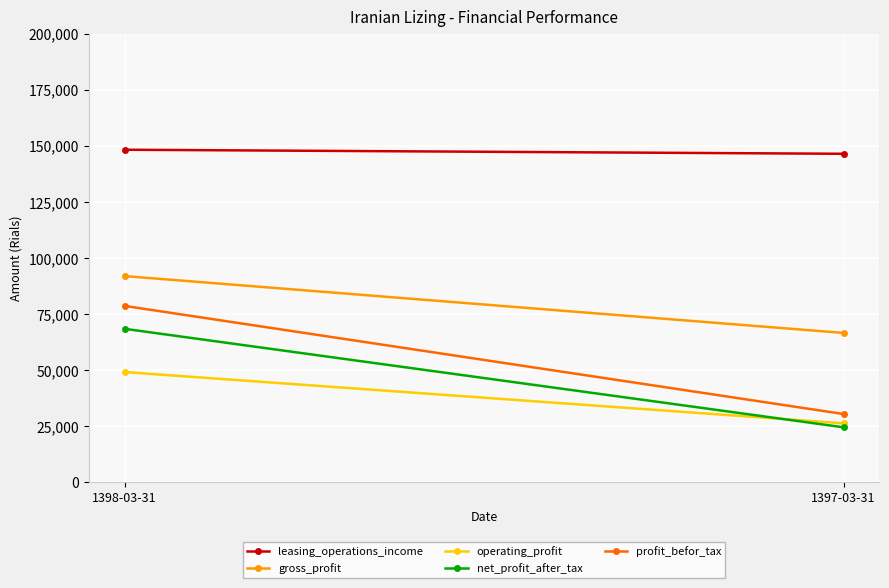

What is the label of the 2nd point from the right?

1398-03-31